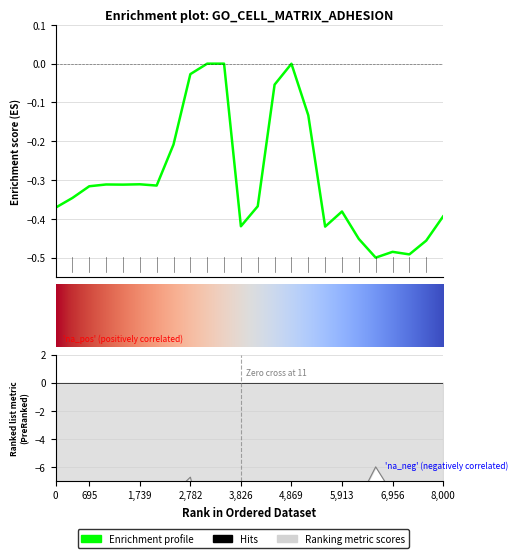

Between 9 and 13, which is larger?

9